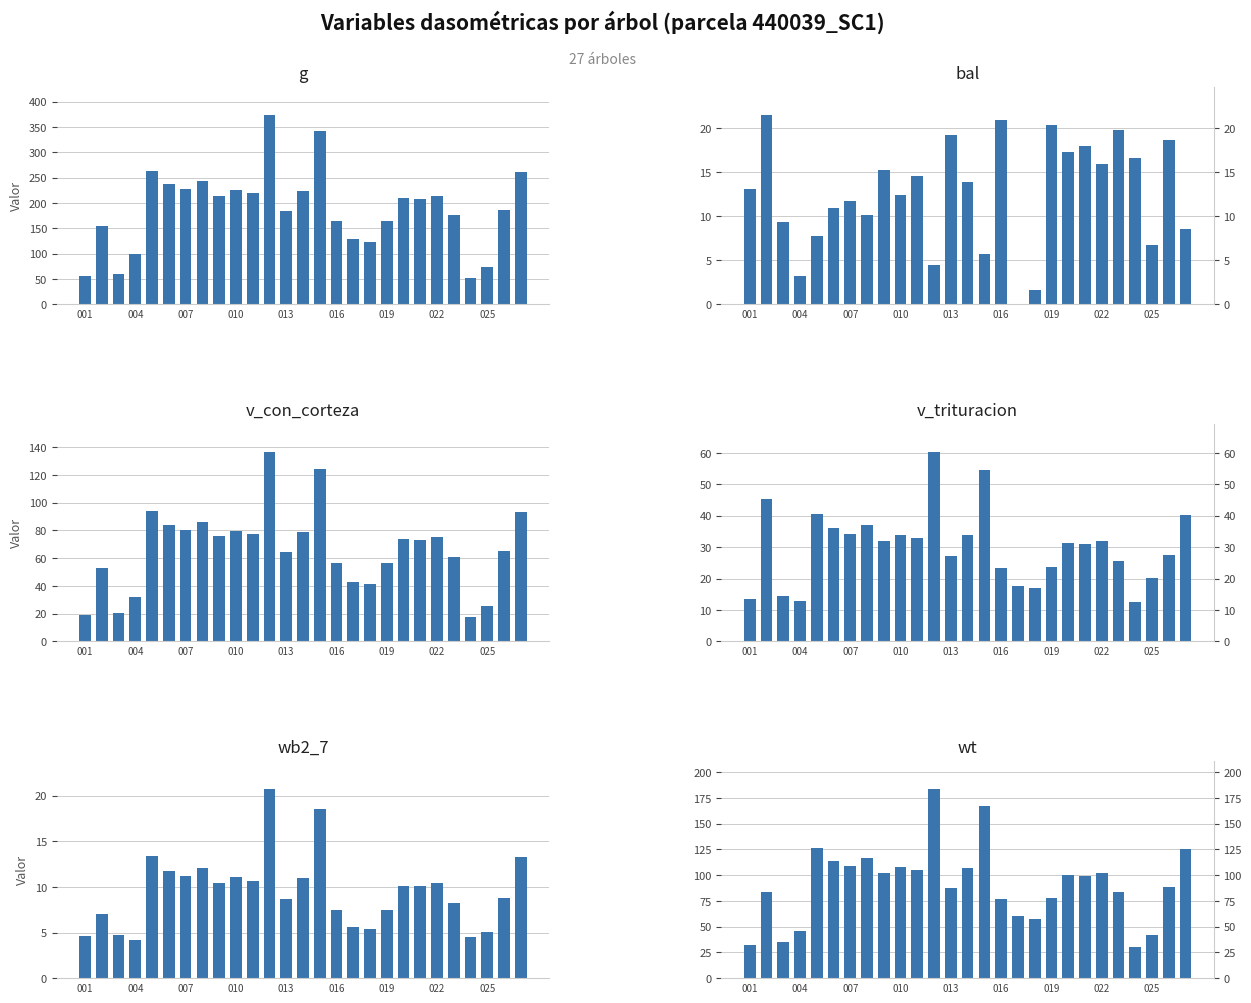

What is the difference between the maximum and minimum values in the wb2_7 series?

16.6